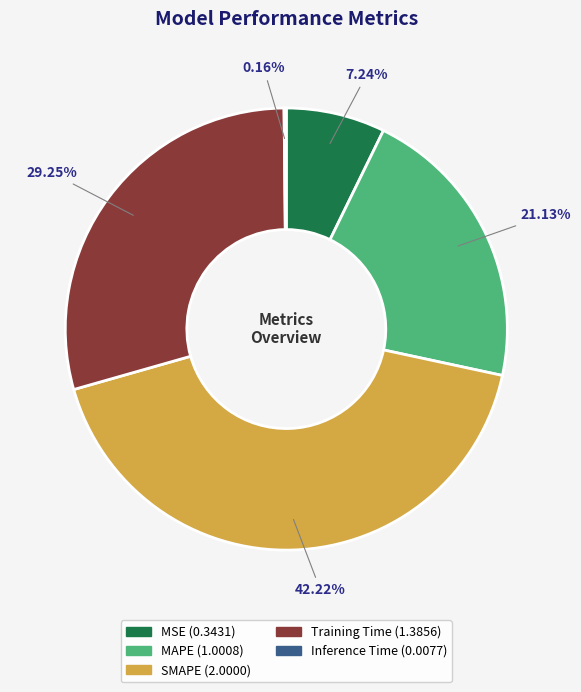

To the nearest percent, what is the average slice percentage?

20%